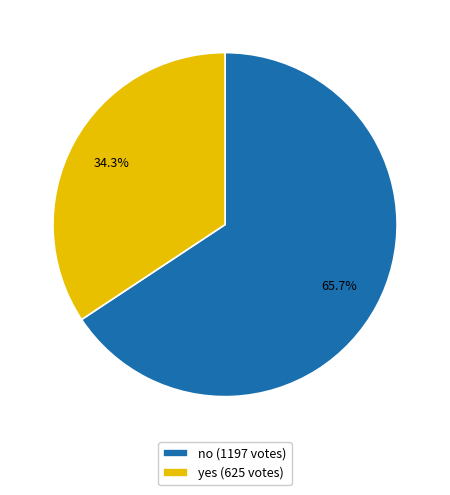

What portion of the pie excludes yes?

65.7%